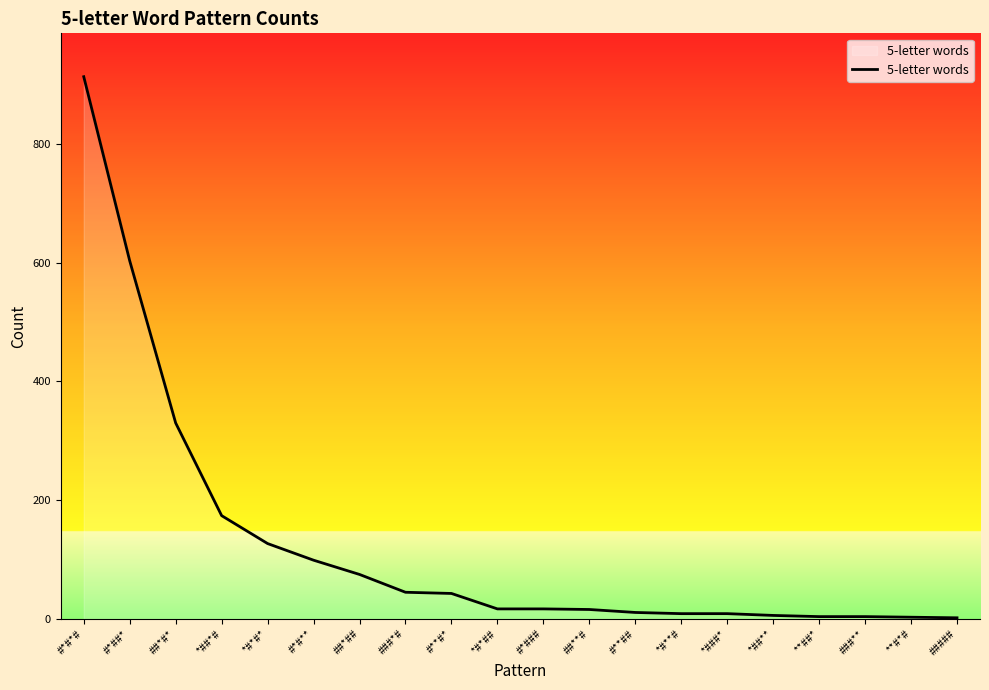

The value at *##*# is 118. True or false?

False